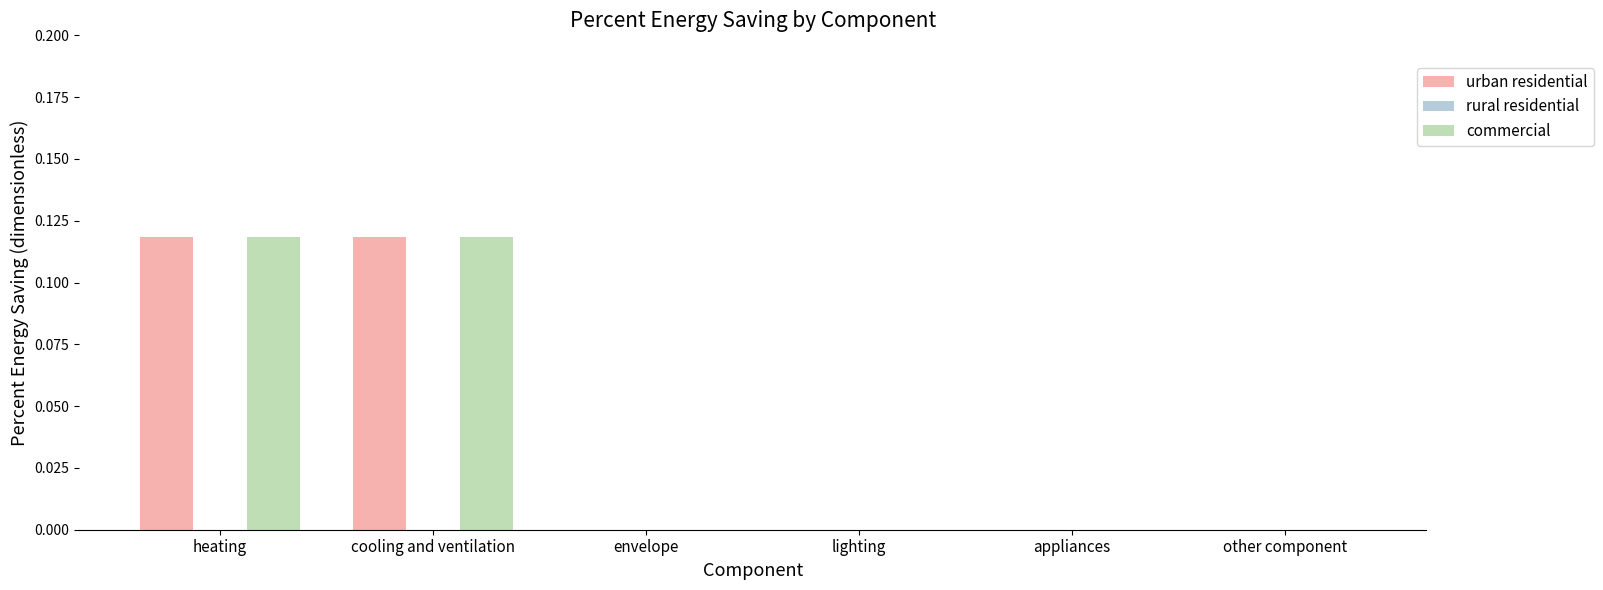

Is the value of commercial at heating greater than the value of urban residential at envelope?

Yes